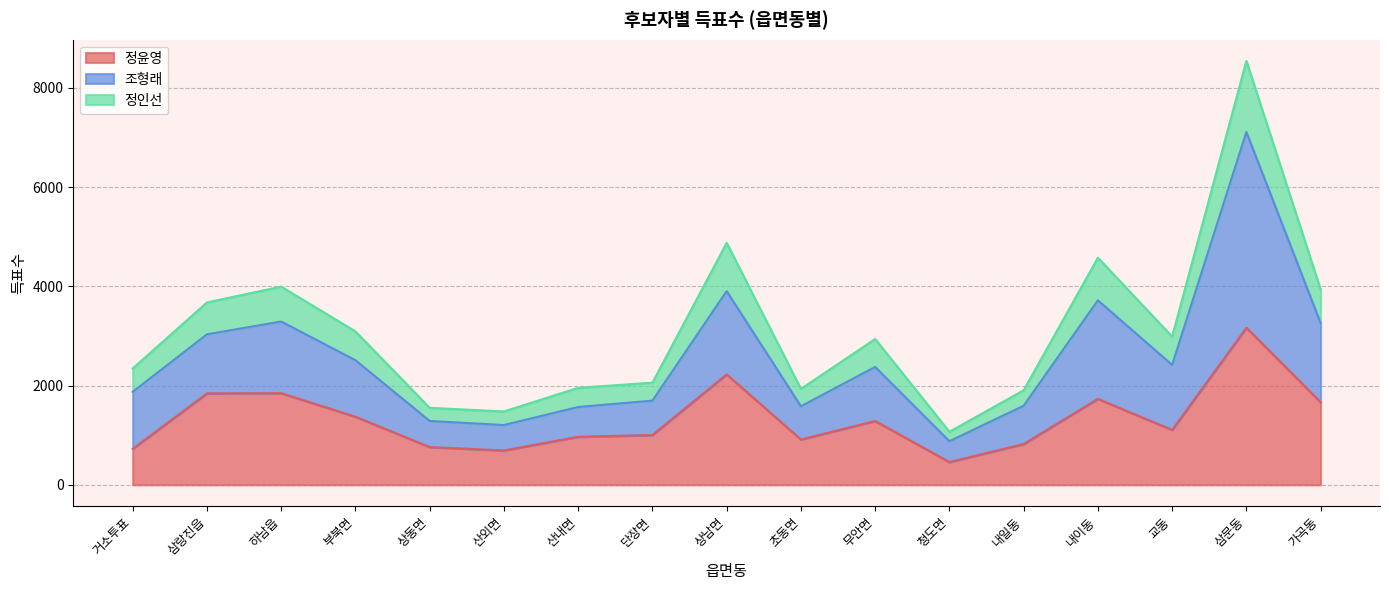

The 조형래 series shows 3901 at 상남면. True or false?

True